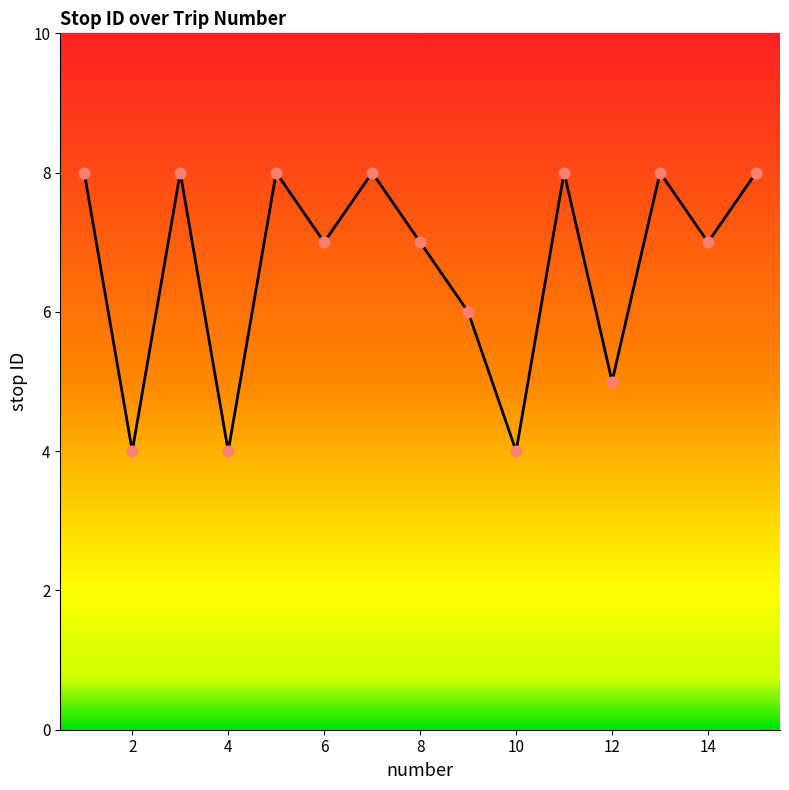

What is the greatest value displayed?

8